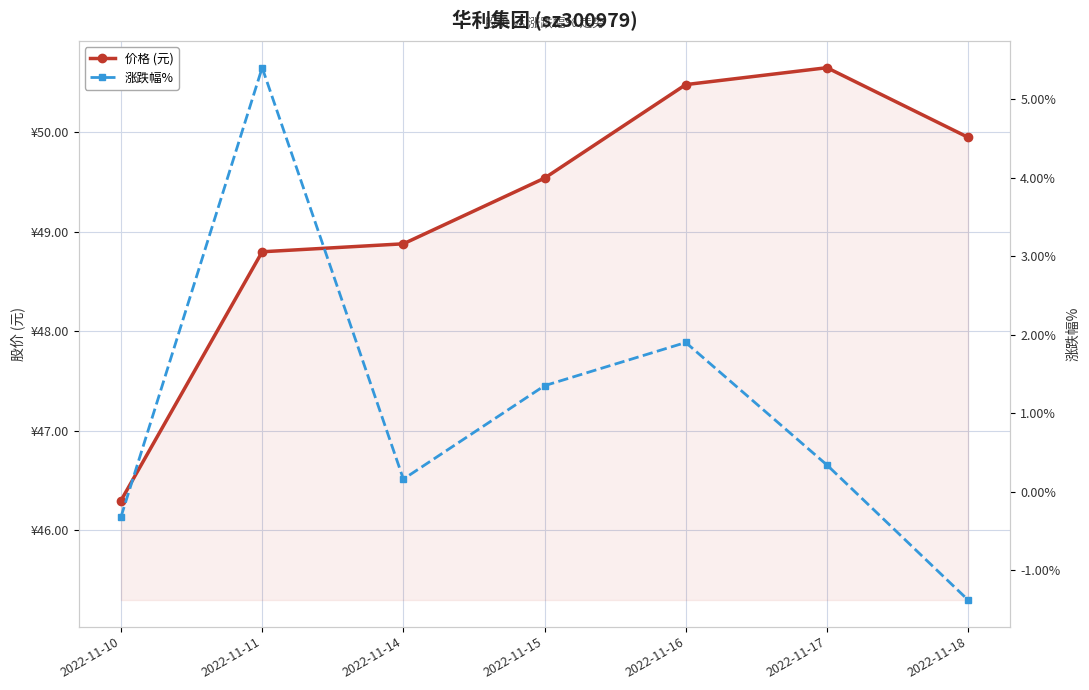

What is the value of the 价格 (元) point at the 2nd from the left?

48.8